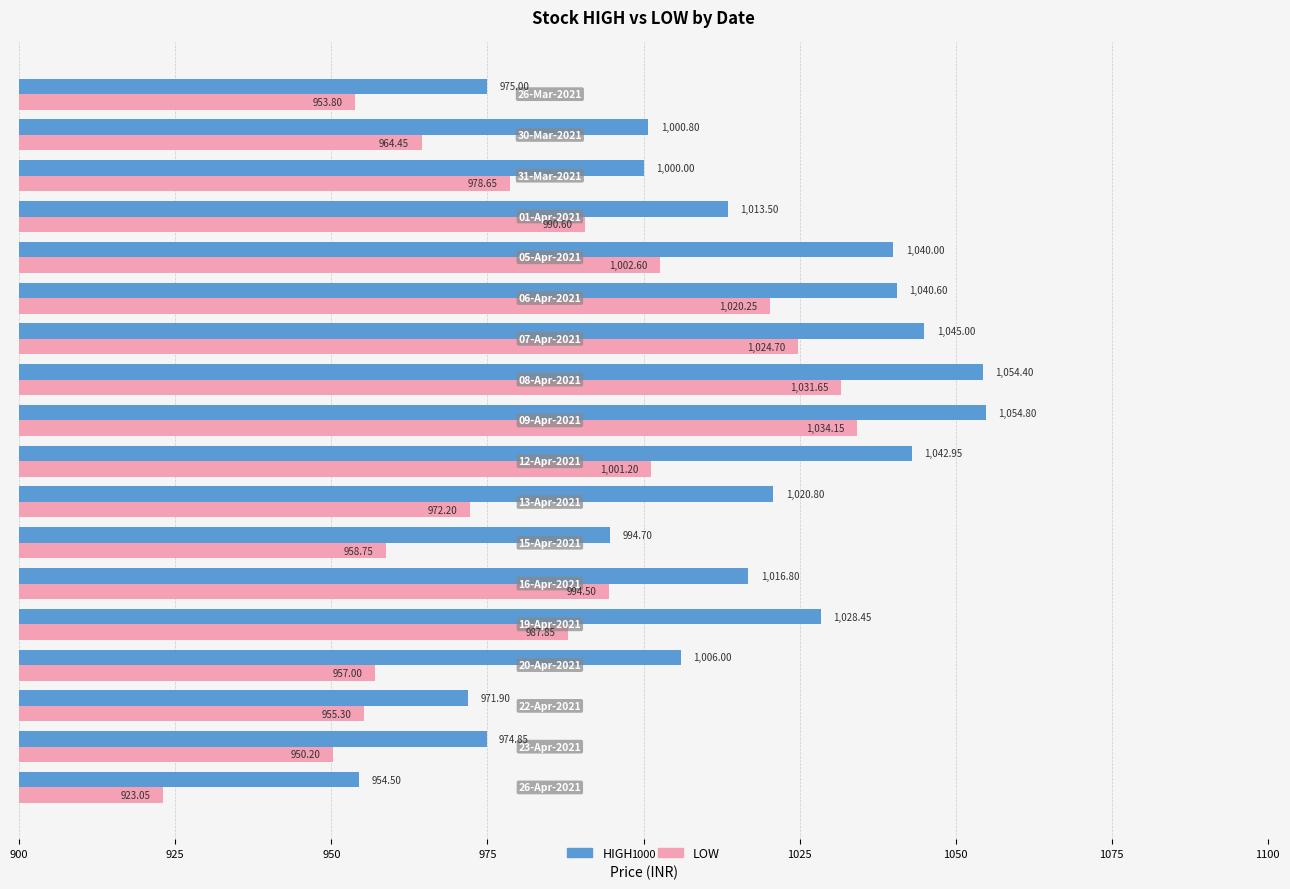

At how many categories does at least one series exceed 1034?

6